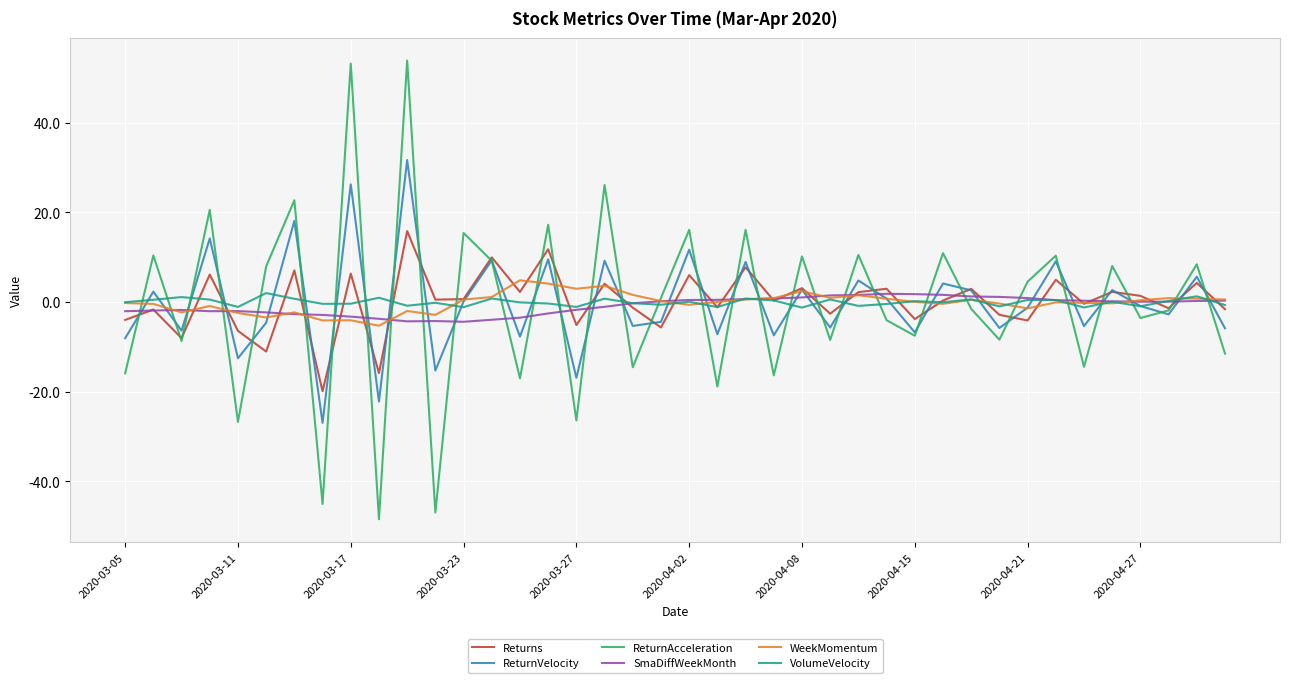

What is the minimum value for VolumeVelocity?

-1.2